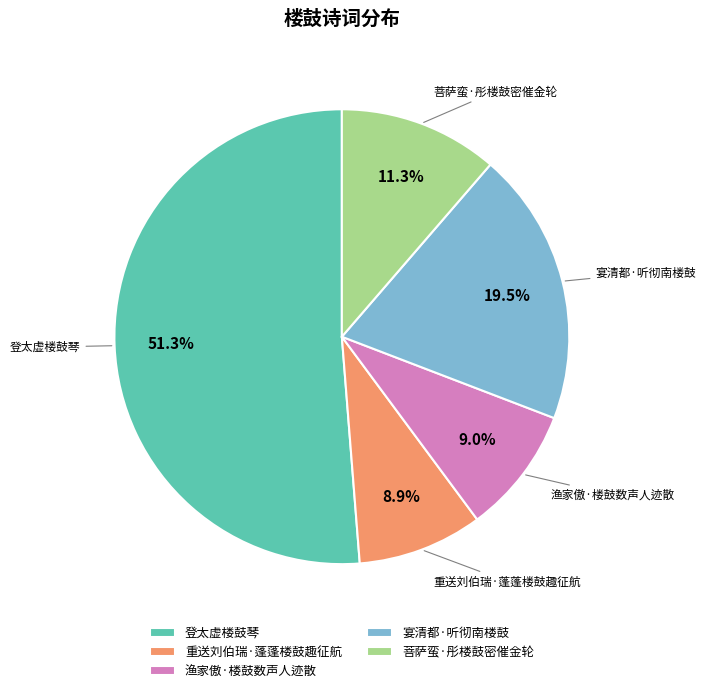

The 登太虚楼鼓琴 slice represents 64% of the pie. True or false?

False